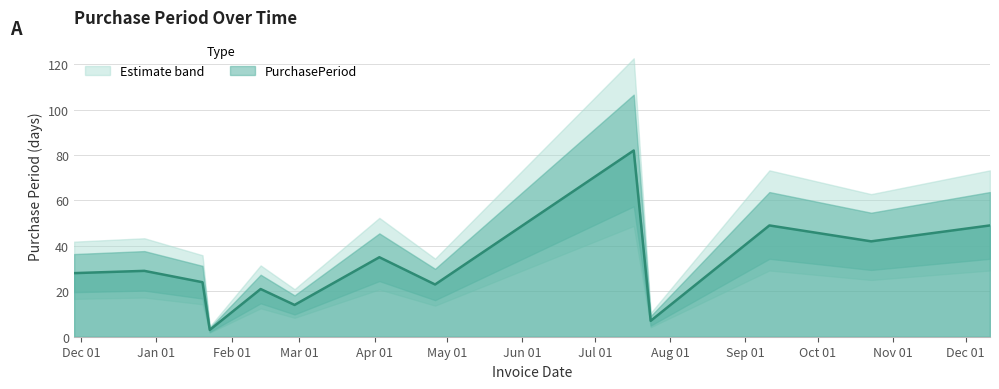

What is the difference between the values at 2017-02-13 and 2017-10-23?

21